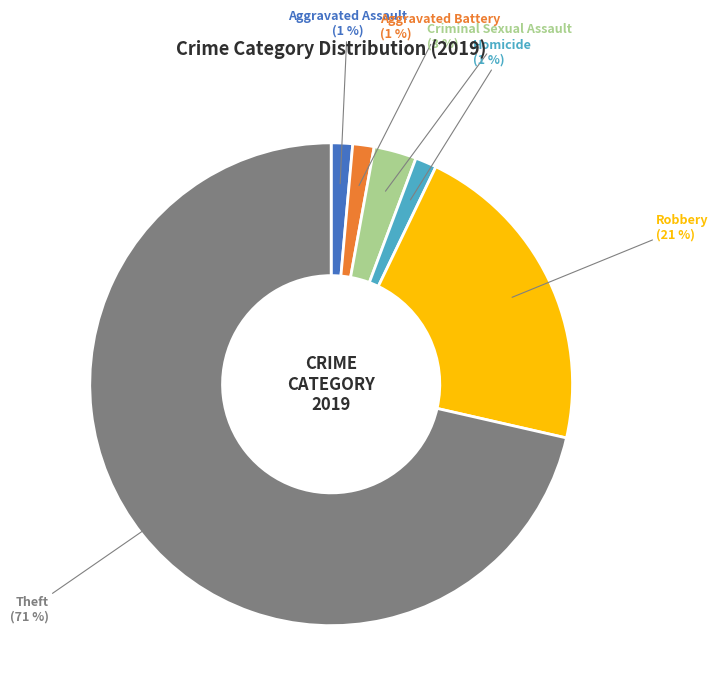

To the nearest percent, what is the average slice percentage?

17%